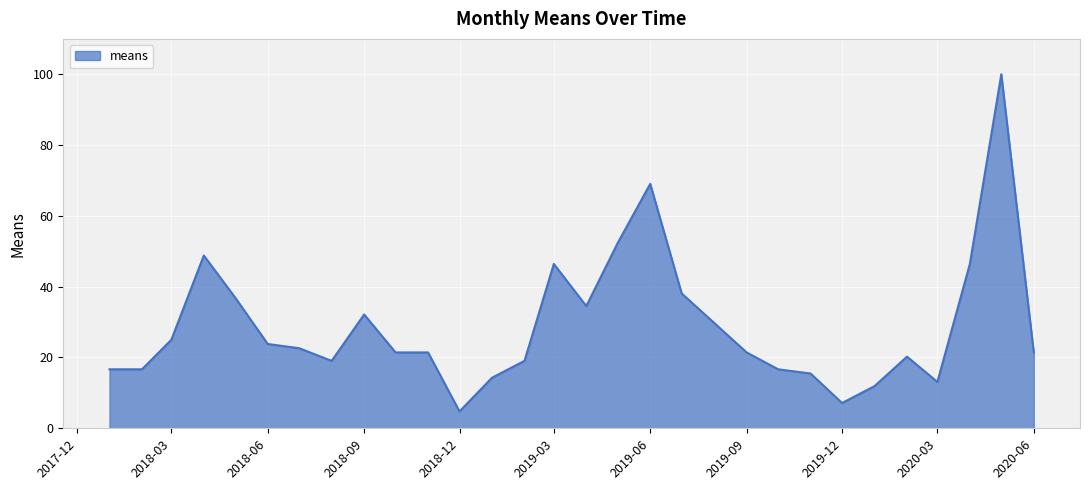

How many lines are shown in the chart?

1